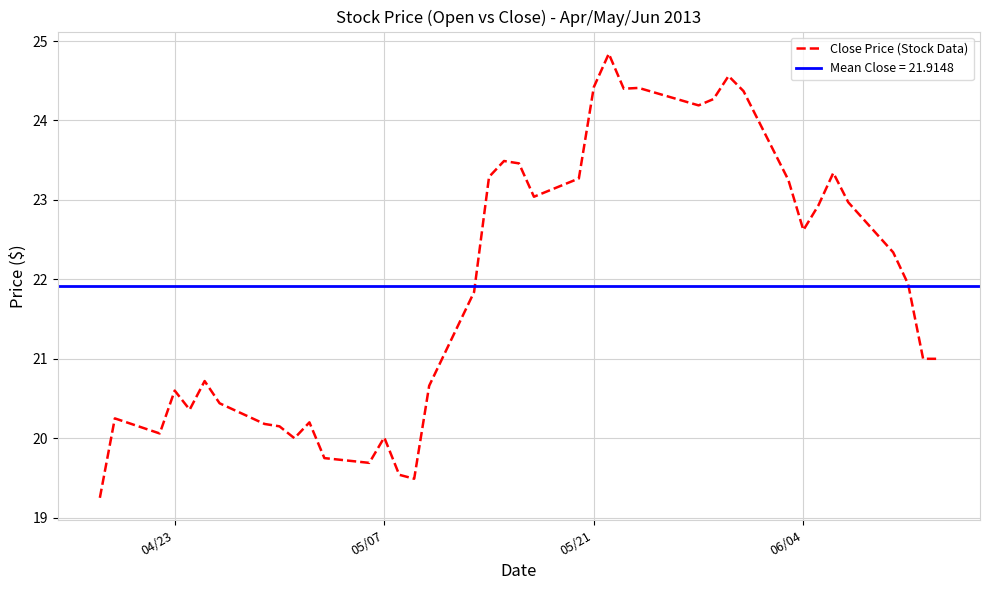

What is the maximum value for Close Price (Stock Data)?

24.8